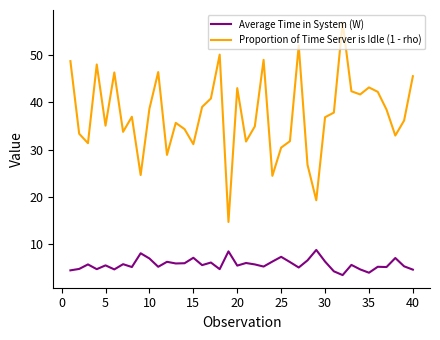

Which series has the largest total across all categories?

Proportion of Time Server is Idle (1 - rho)